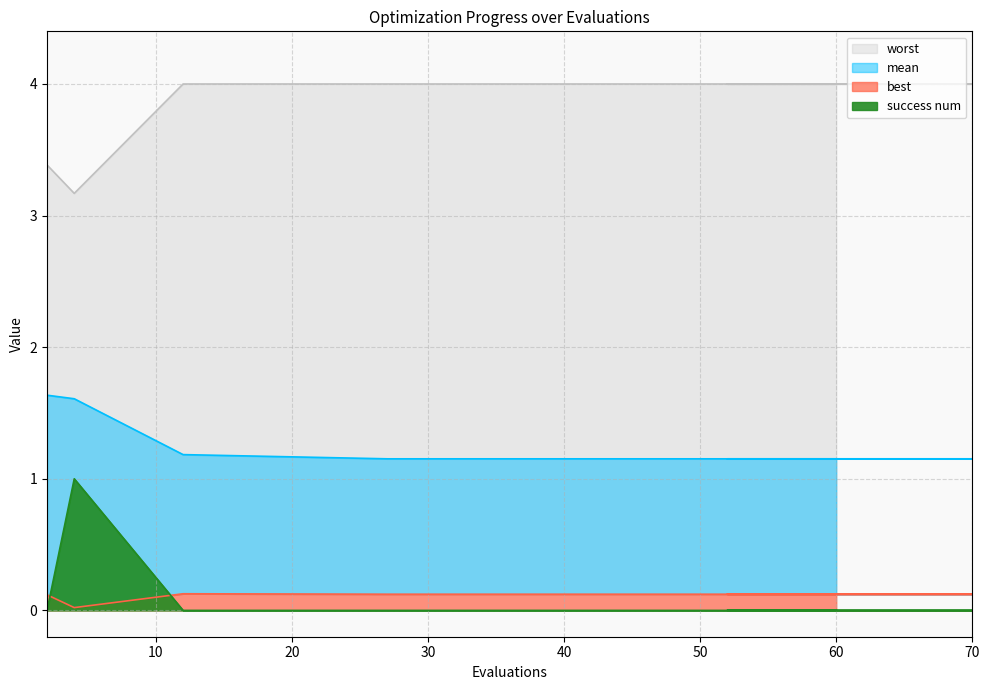

Which series has the largest range (max minus min)?

success num